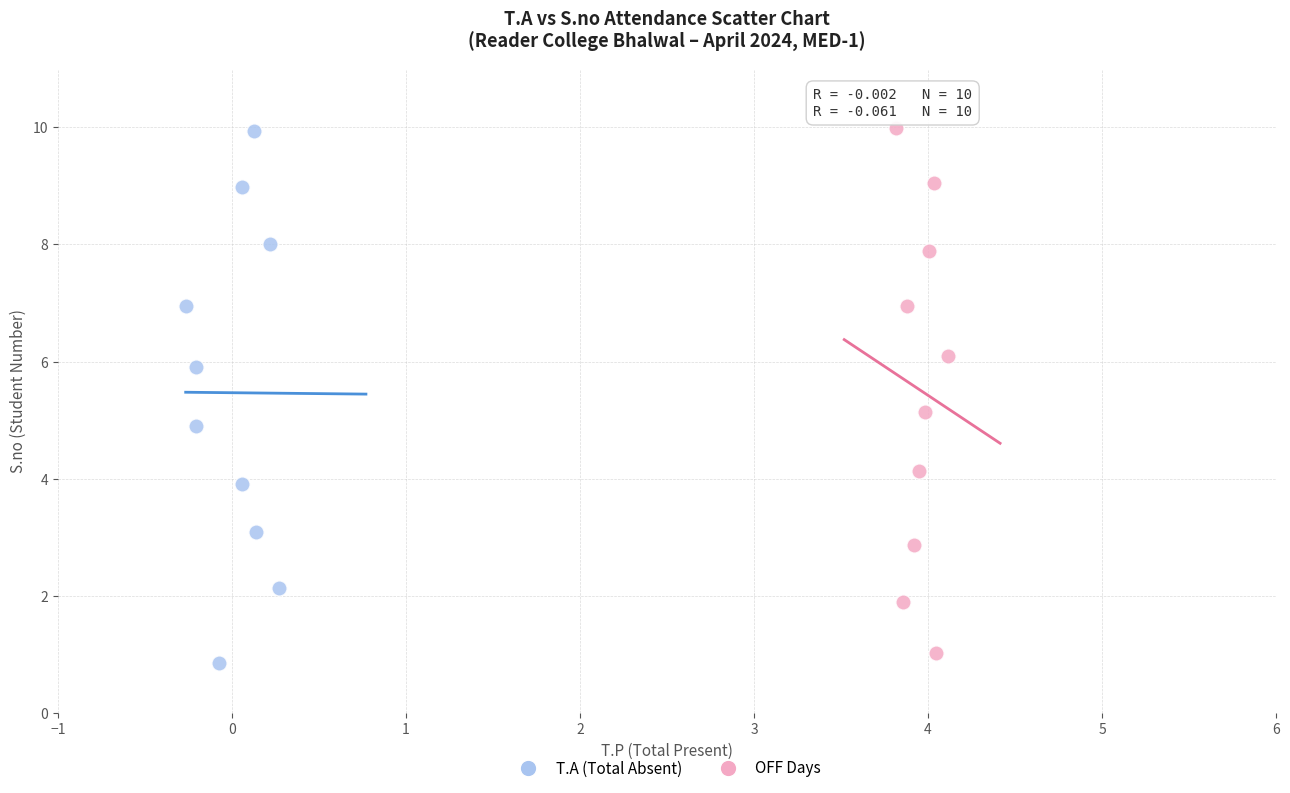

Which series reaches the minimum Y coordinate?

T.A (Total Absent)